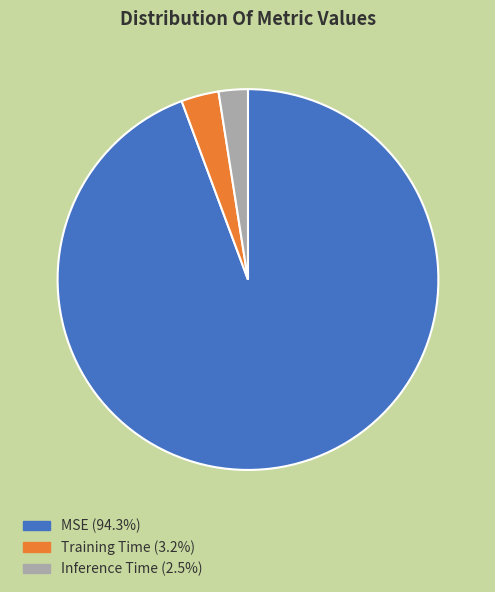

Is Inference Time (2.5%) the majority of the pie?

No